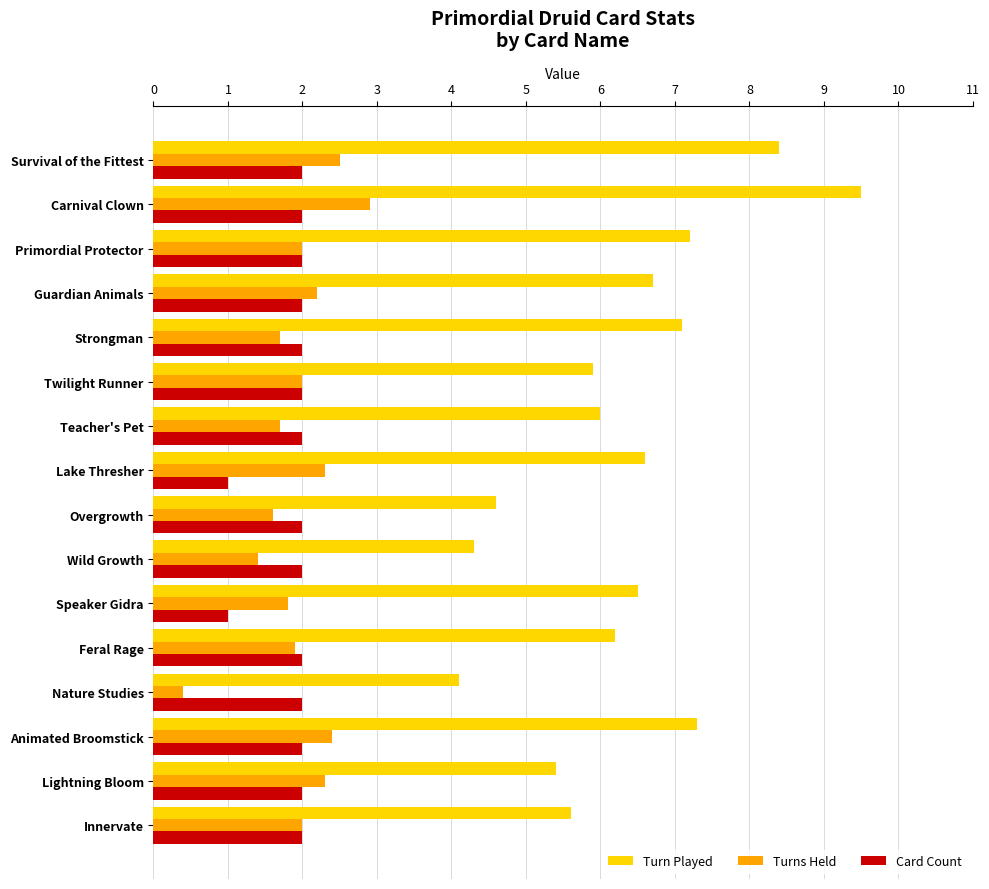

Which series has the largest total across all categories?

Turn Played